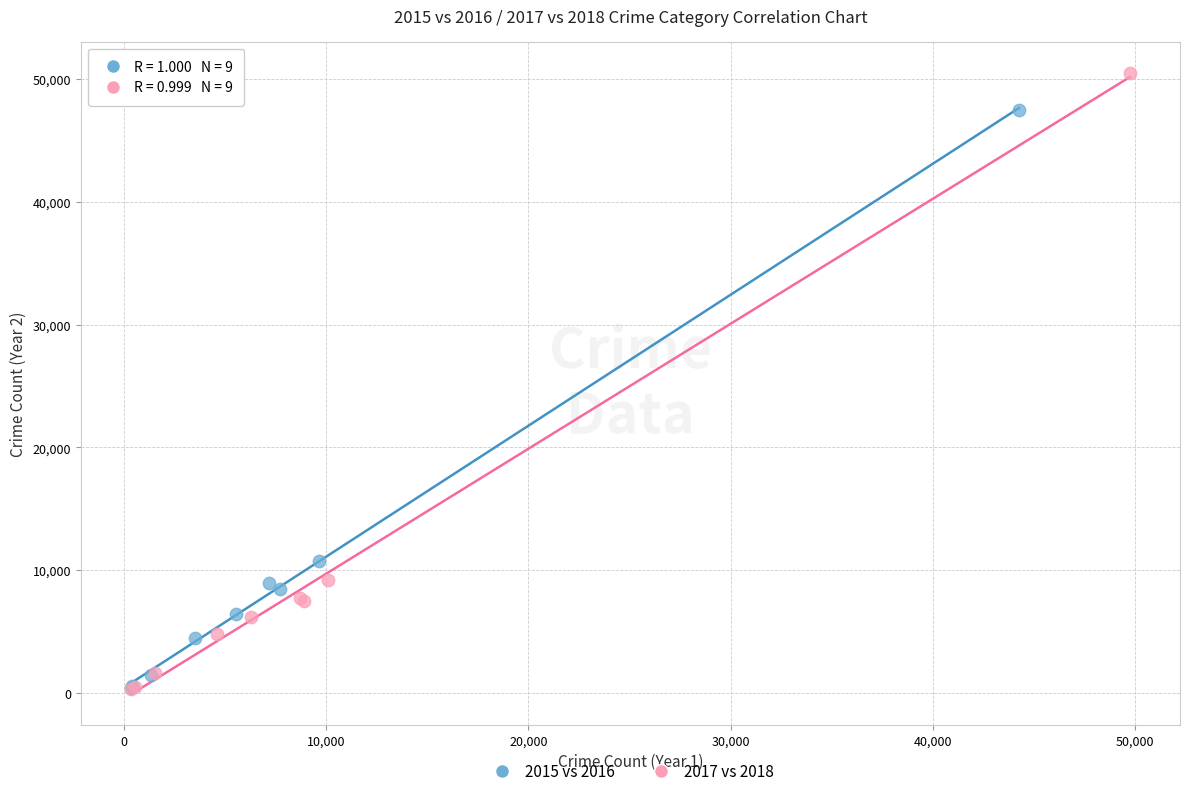

What are all the series names shown in the legend?

2015 vs 2016, 2017 vs 2018